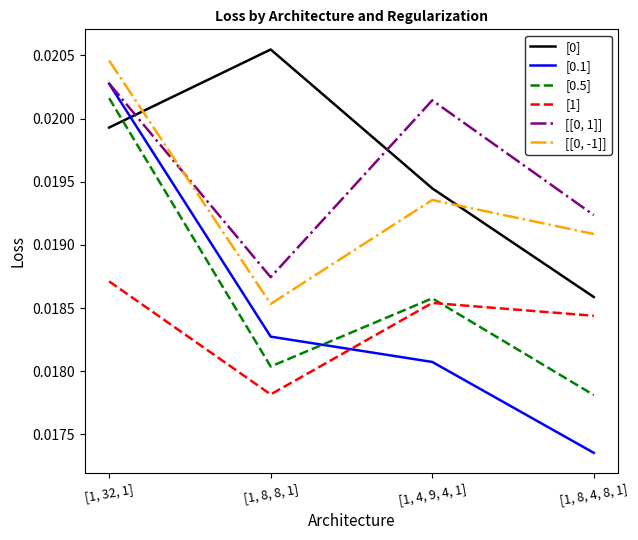

Which series has the widest spread of values?

[0.1]